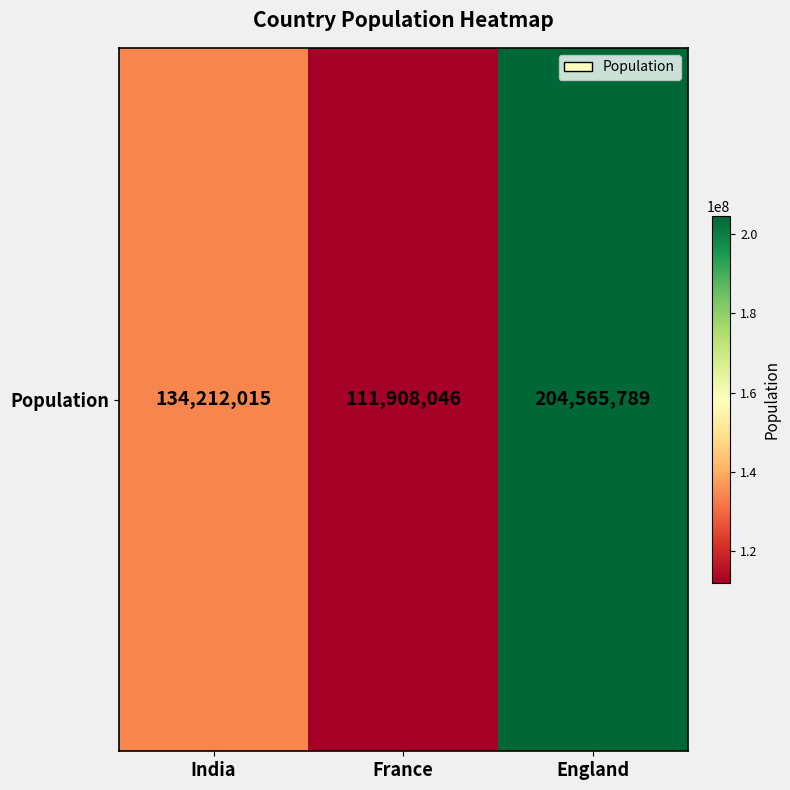

What is the average value?

150228617